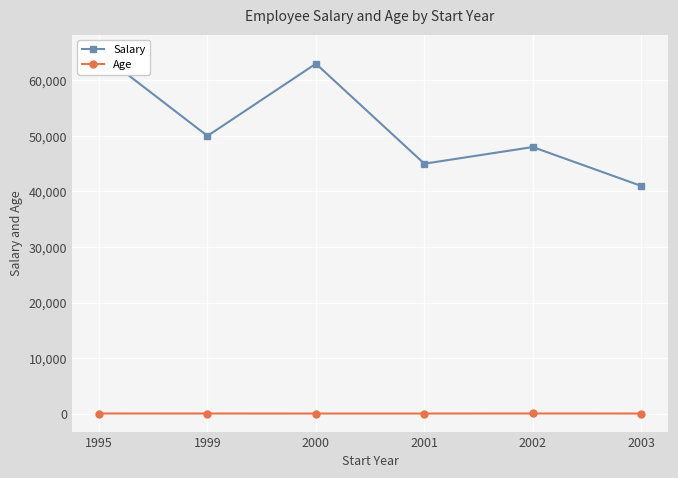

What is the value of the Age point at the 2nd from the left?

32